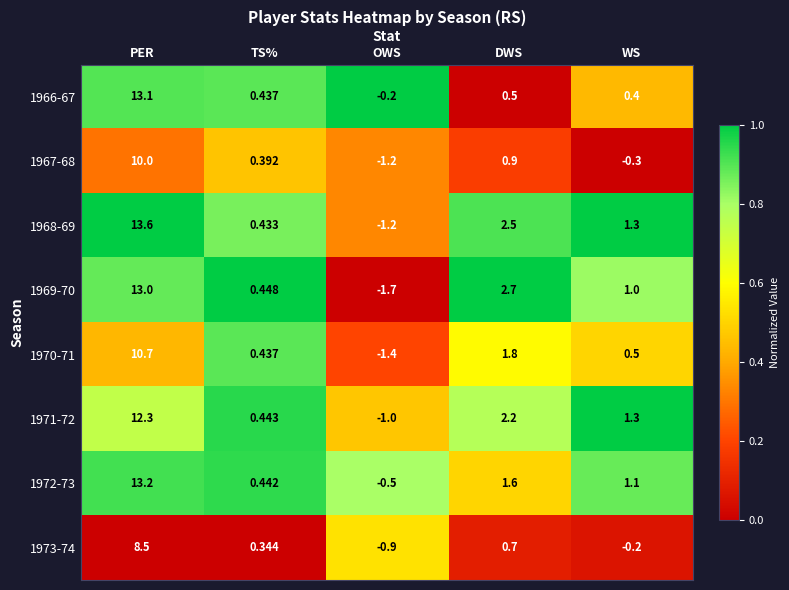

Which category has the lowest value across all series?

OWS